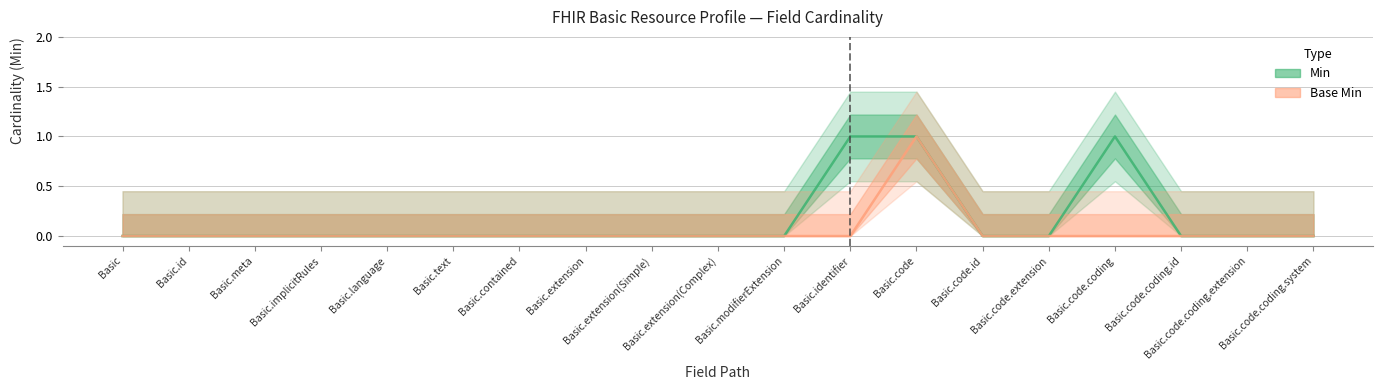

What is the sum of all Min values?

3